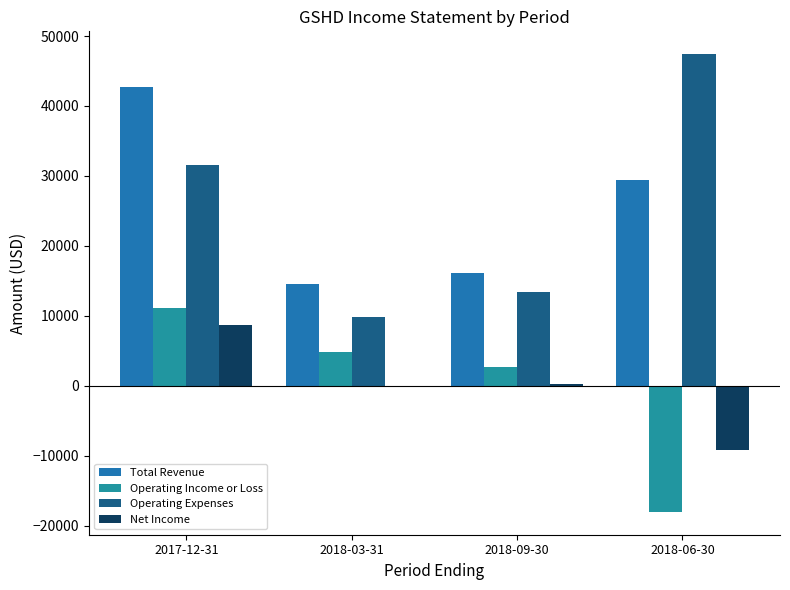

What is the label of the 4th bar from the right?

2017-12-31